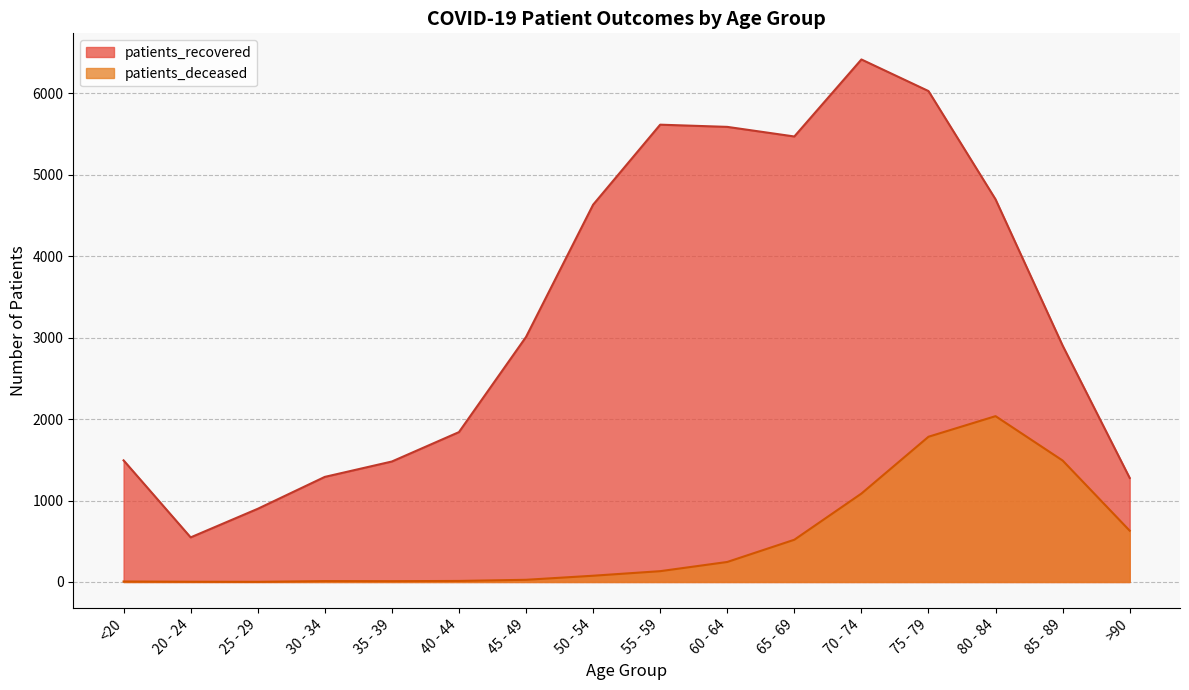

How many lines are shown in the chart?

2